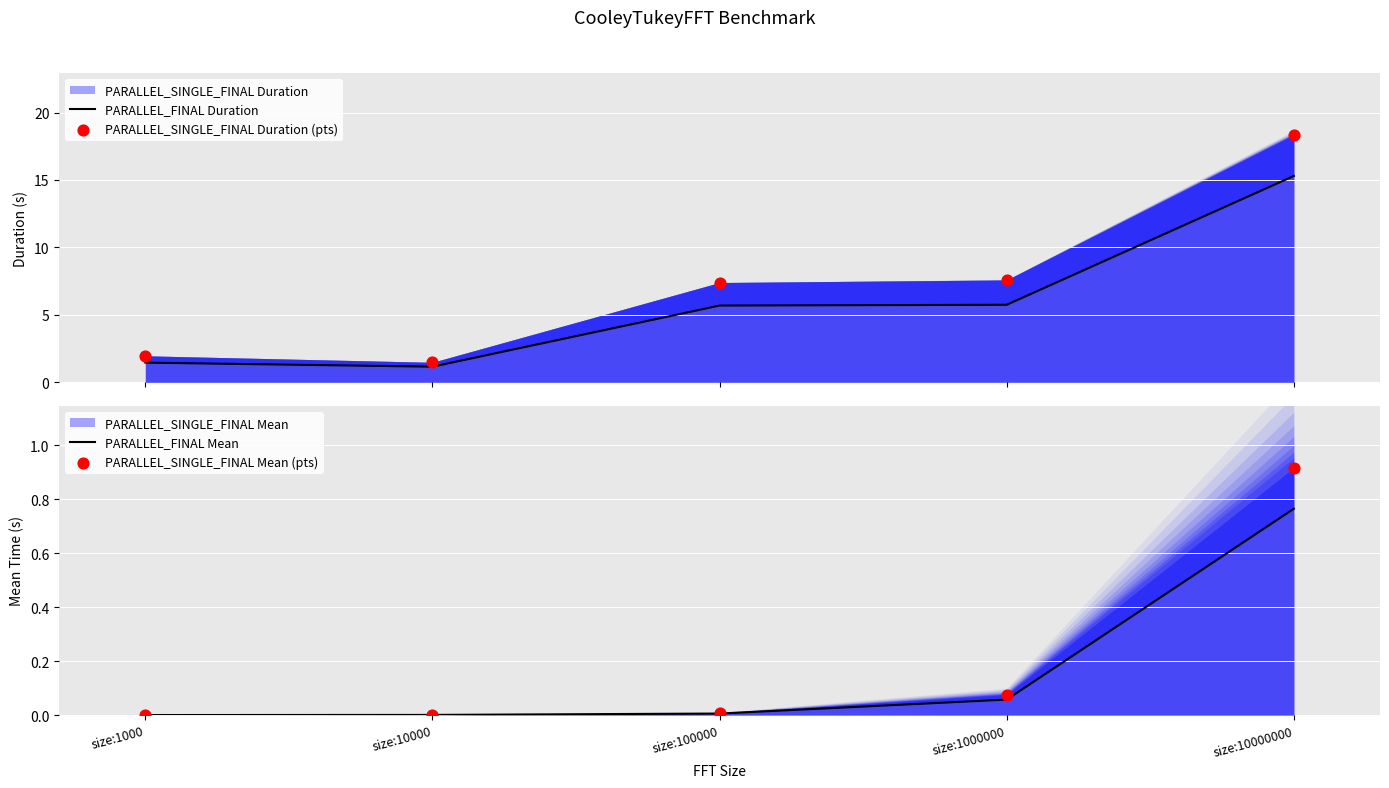

Which series reaches the maximum Y coordinate?

PARALLEL_SINGLE_FINAL Duration (pts)